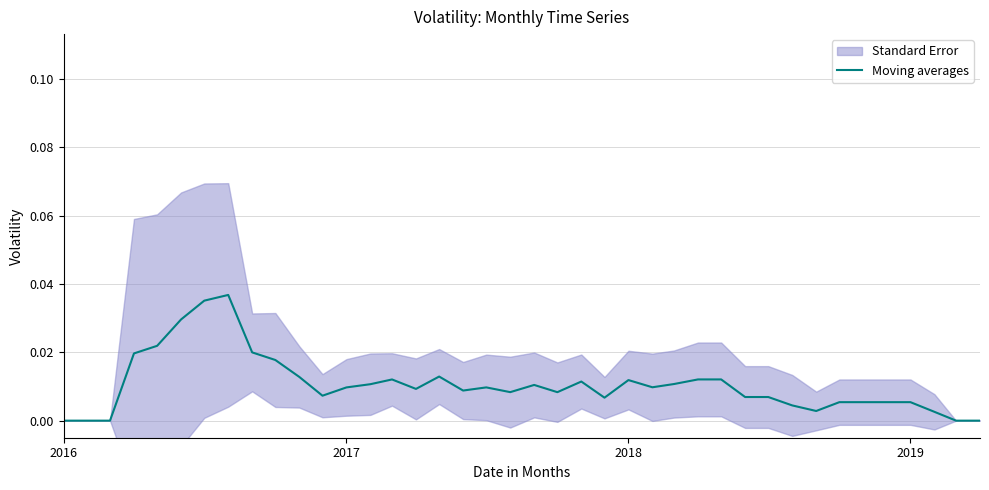

True or false: there are more than 2 points higher than both neighbors.

True